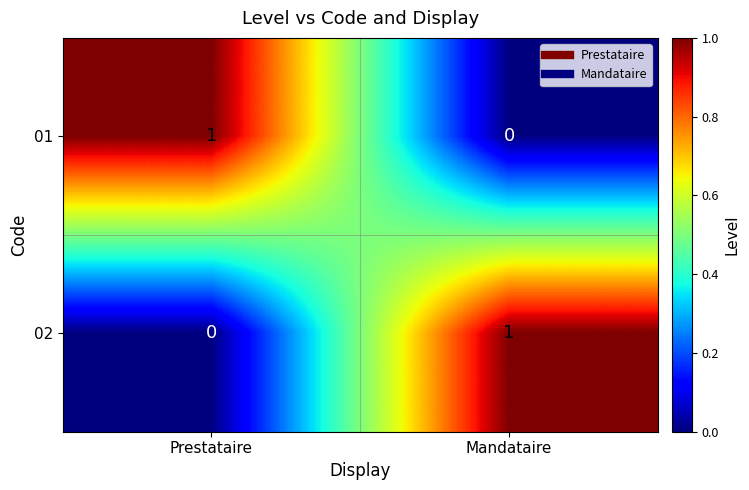

Reading right to left, extract all data points from this chart.

01: Mandataire=0	Prestataire=1
02: Mandataire=1	Prestataire=0